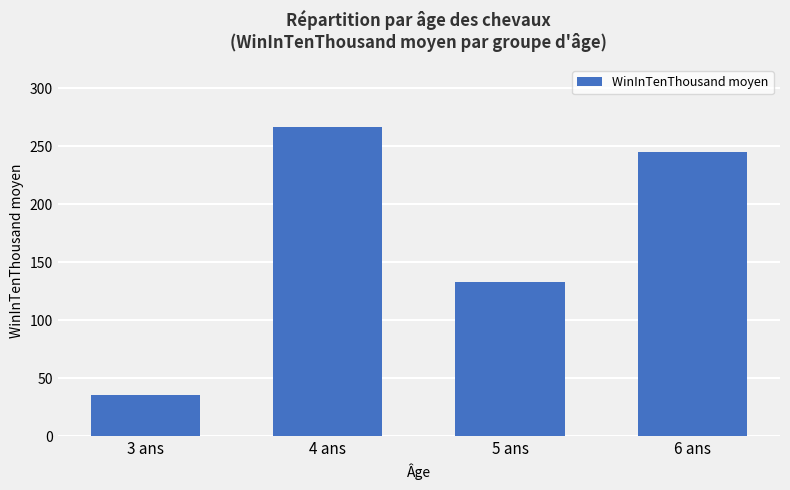

Which has a higher value, 5 ans or 4 ans?

4 ans